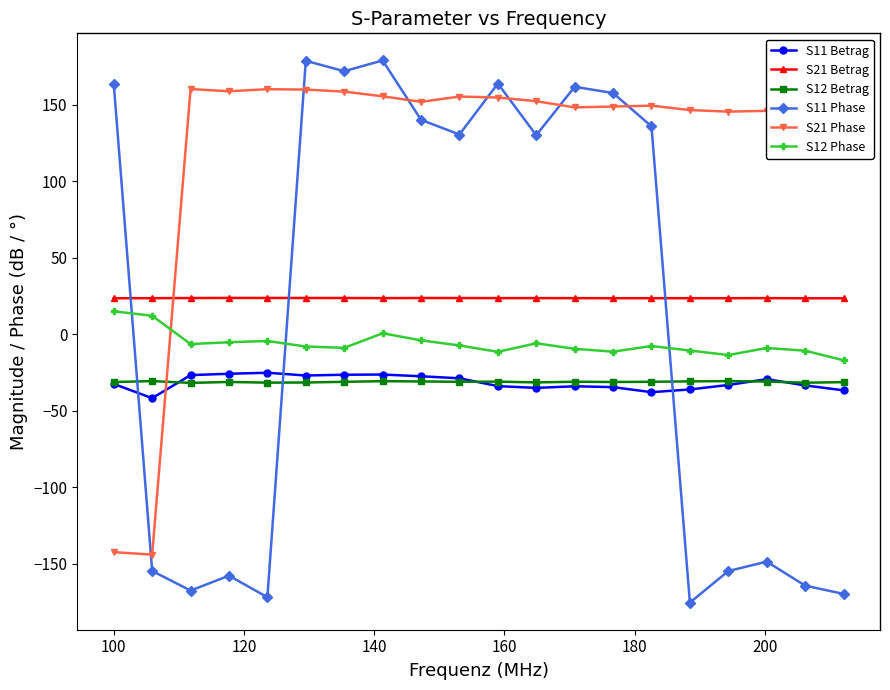

True or false: S12 Phase and S11 Betrag intersect in this chart.

False